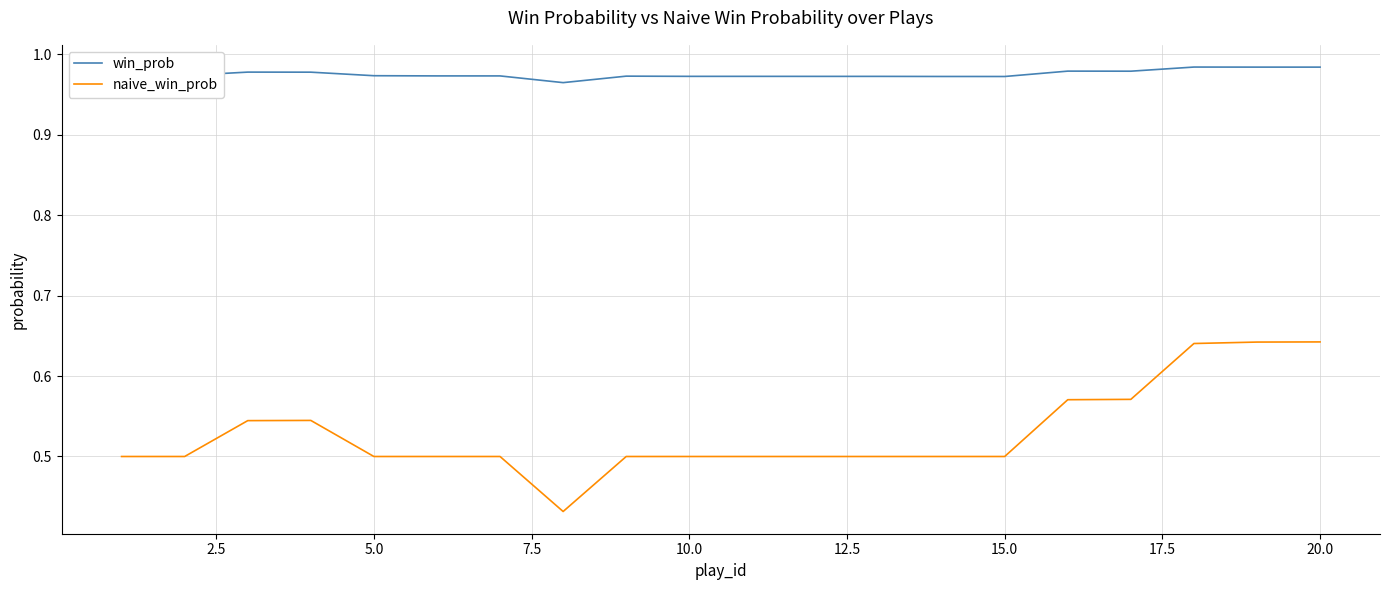

Which series has the largest range (max minus min)?

naive_win_prob